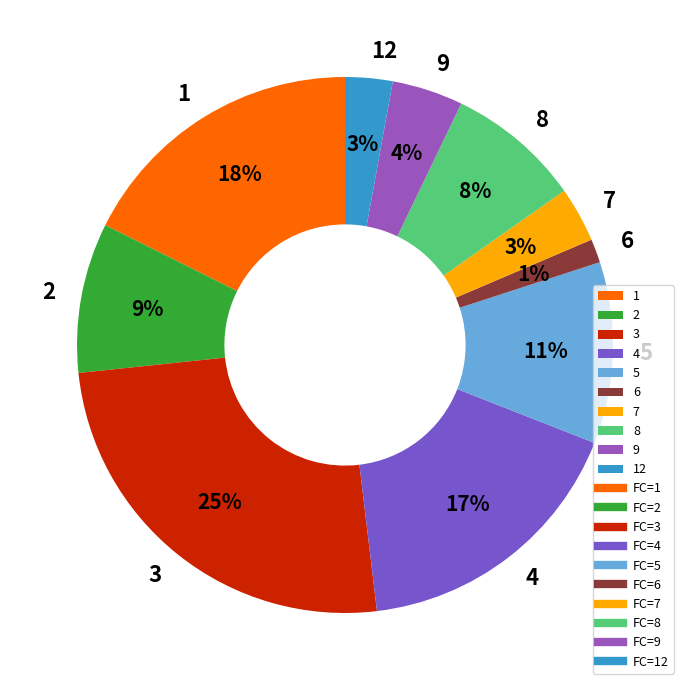

Which slice is the largest?

3